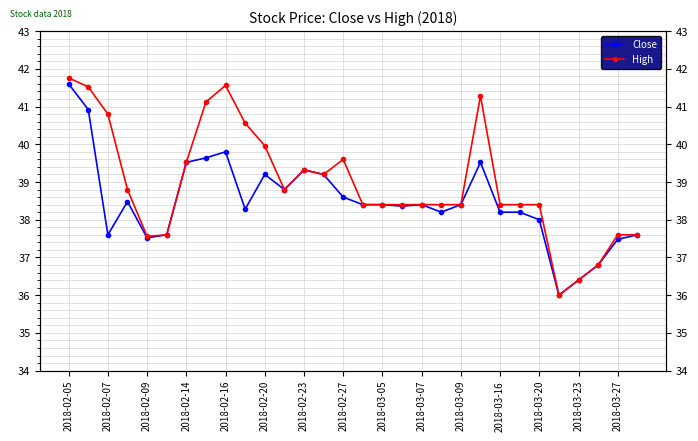

How many data points in Close are above 38?

21